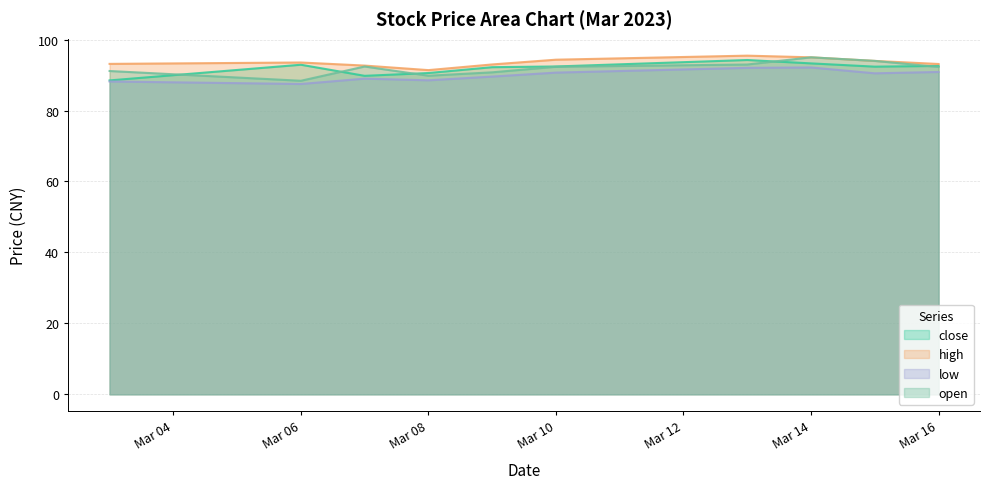

How many data points in low are less than 90?

5